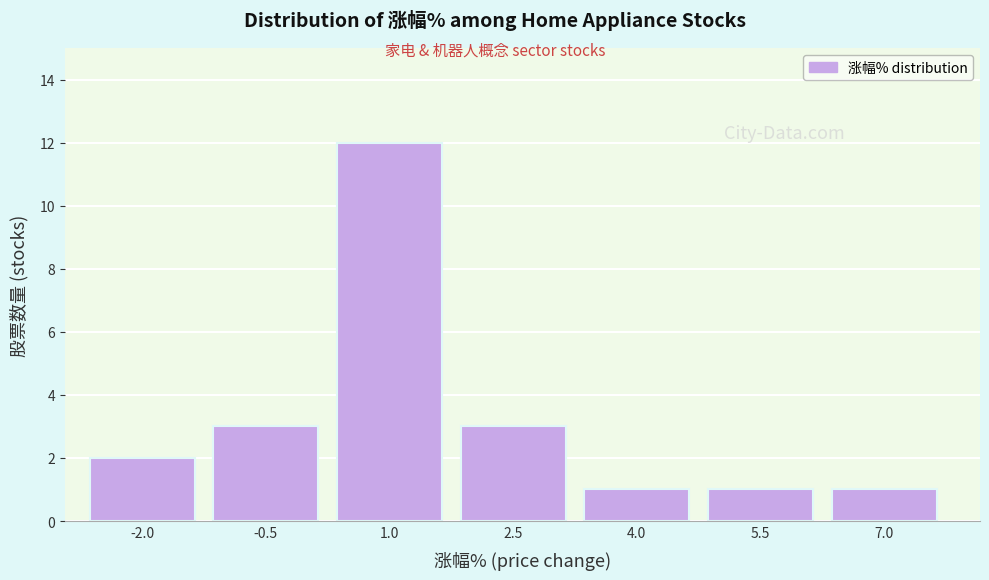

Reading left to right, what are all the values shown in this chart?

-2.0=2	-0.5=3	1.0=12	2.5=3	4.0=1	5.5=1	7.0=1